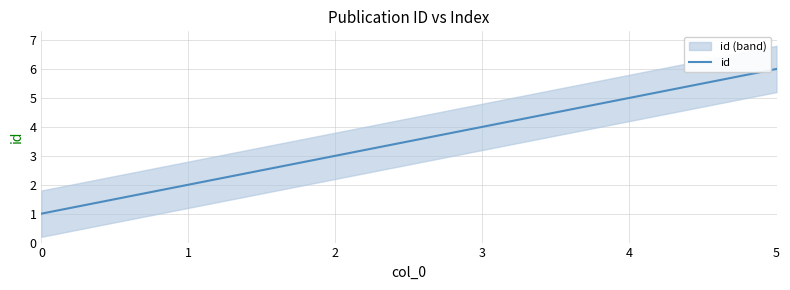

List the labels in order of value, smallest first.

0, 1, 2, 3, 4, 5